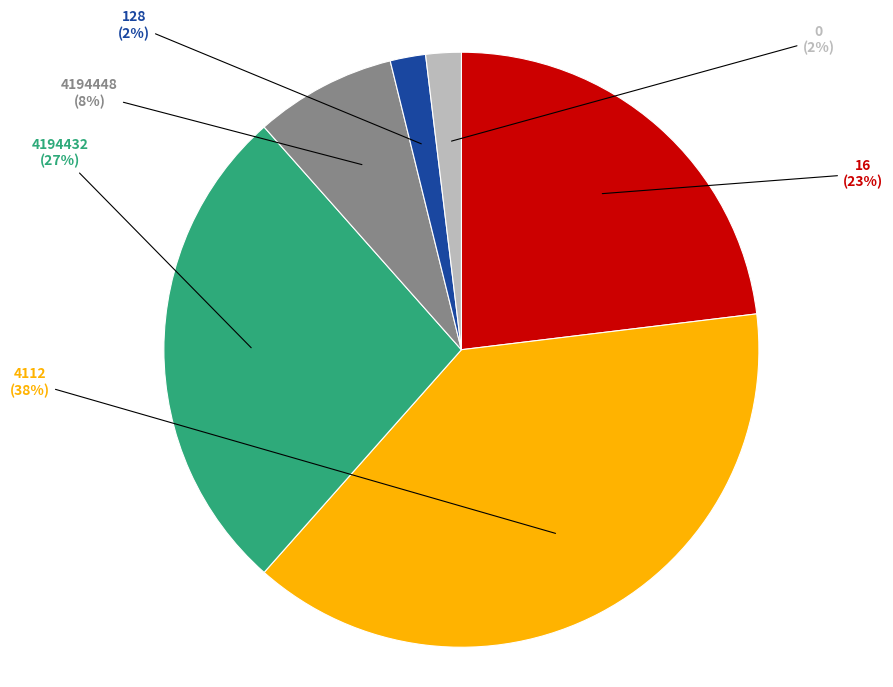

Between 4112 and 128, which is larger?

4112